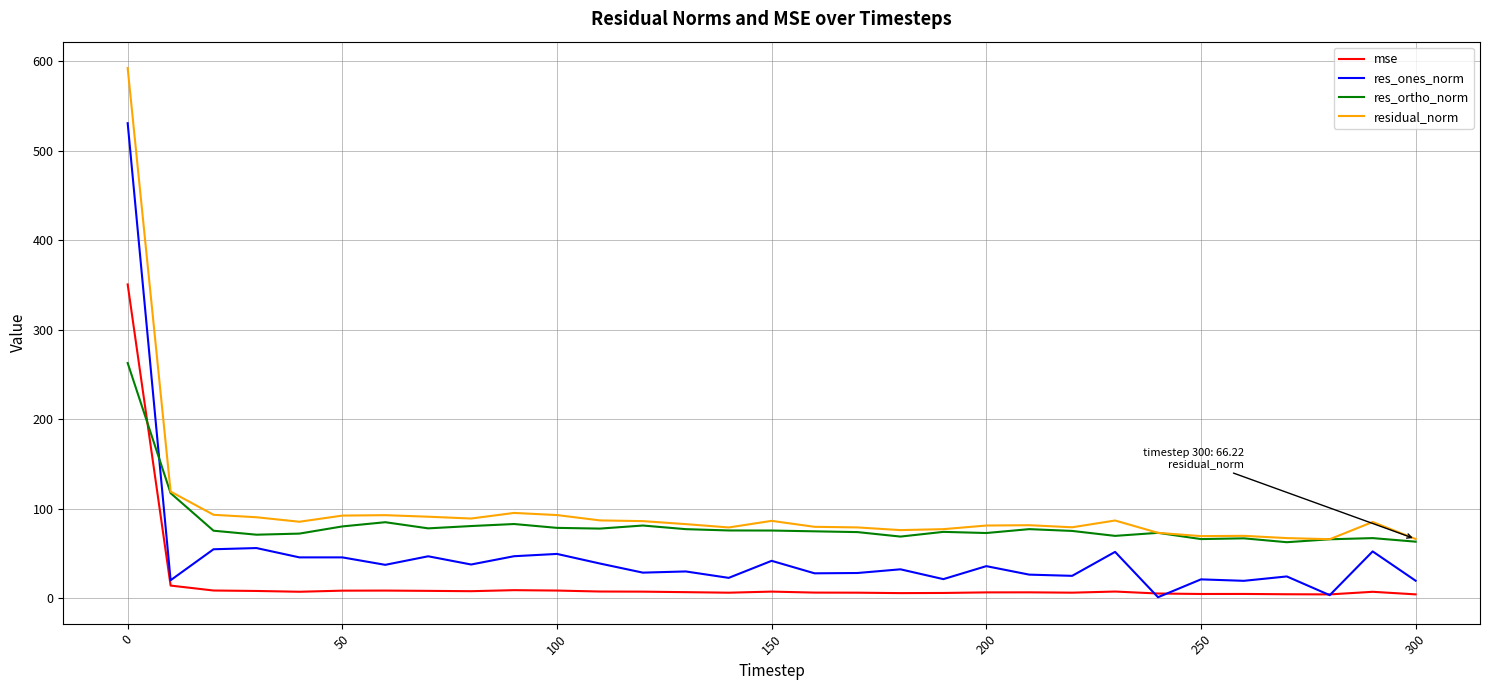

At how many categories does at least one series exceed 470?

1